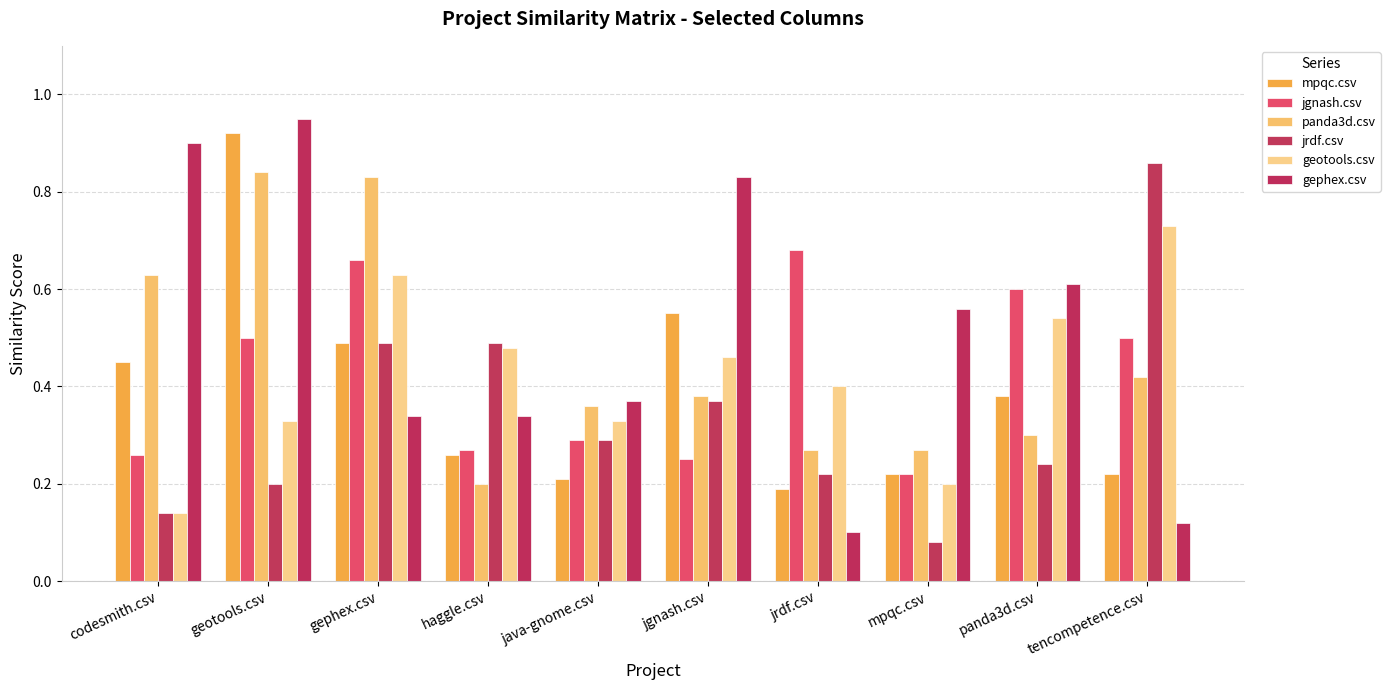

Which series has the largest range (max minus min)?

gephex.csv